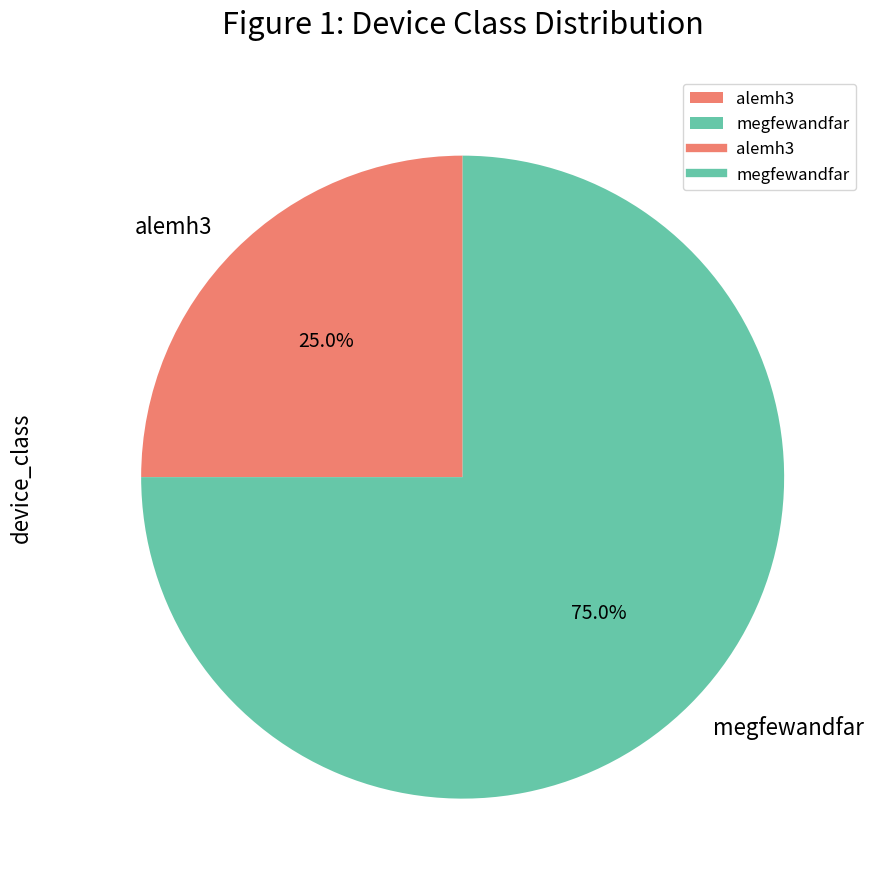

How much of the chart is everything except megfewandfar?

25.0%